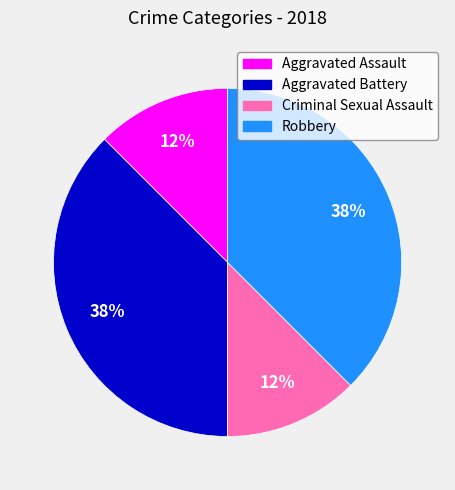

The Criminal Sexual Assault slice represents 12% of the pie. True or false?

True